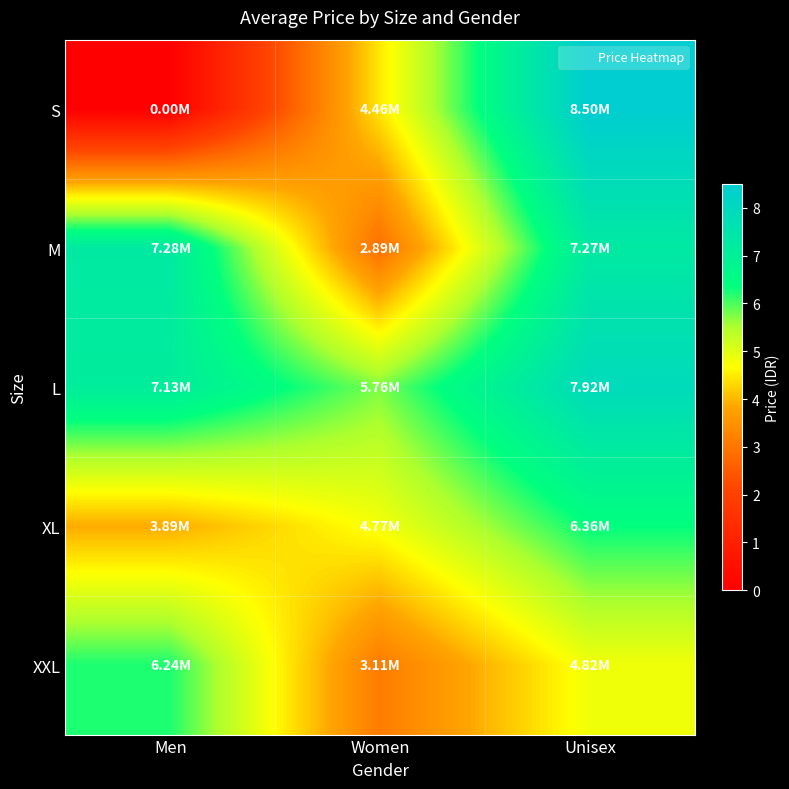

Reading left to right, transcribe all the data shown in this chart.

S: Men=0	Women=4457600	Unisex=8499520
M: Men=7281760	Women=2887840	Unisex=7272000
L: Men=7134400	Women=5762560	Unisex=7916160
XL: Men=3885280	Women=4769280	Unisex=6361920
XXL: Men=6236000	Women=3107200	Unisex=4816000